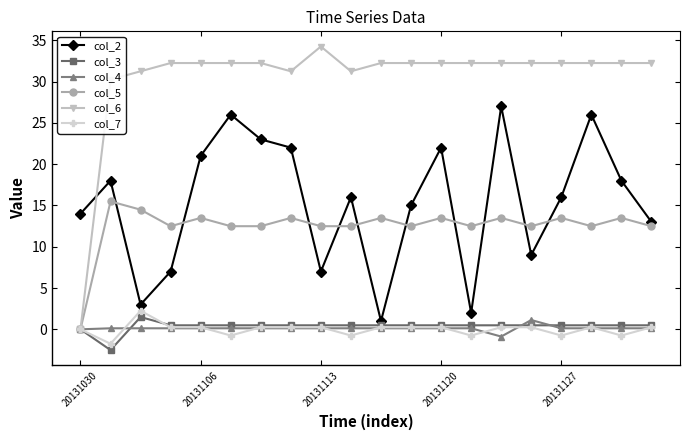

What is the sum of all col_2 values?

306.0